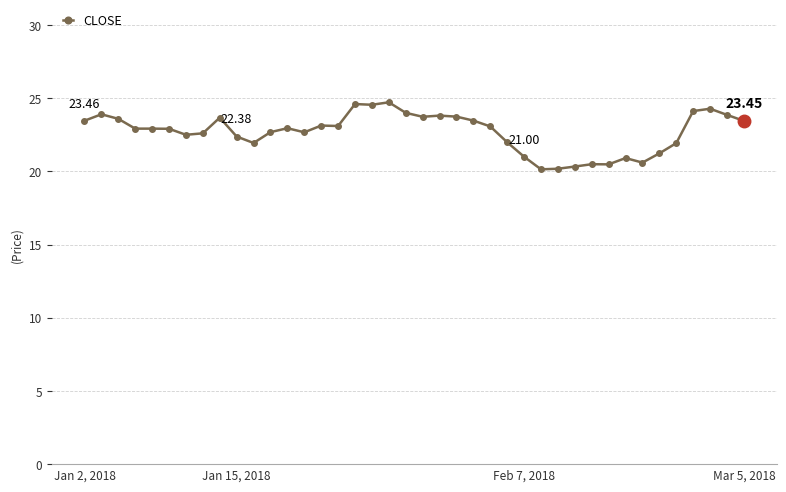

Does the chart display data point markers on the line(s)?

Yes